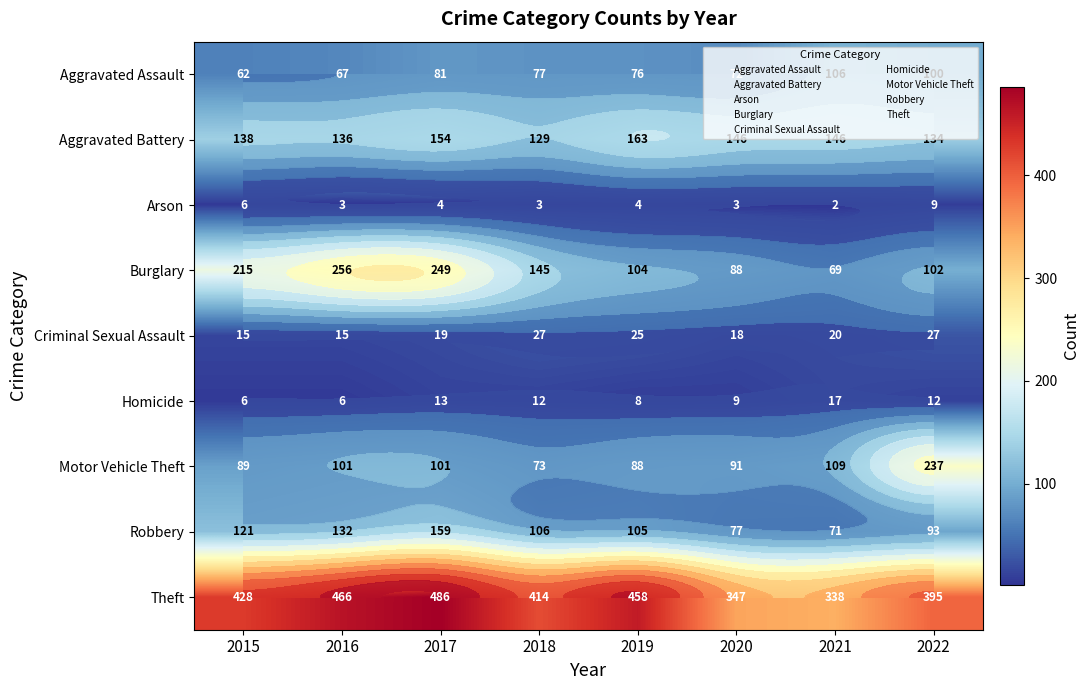

Which series has the largest range (max minus min)?

Burglary